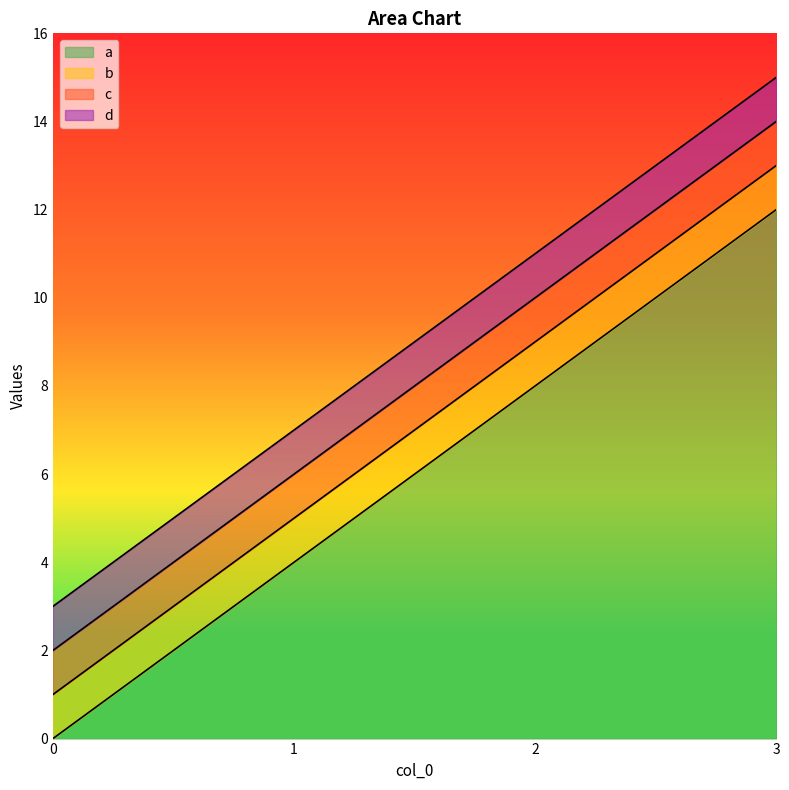

Count the number of data series in this chart.

4